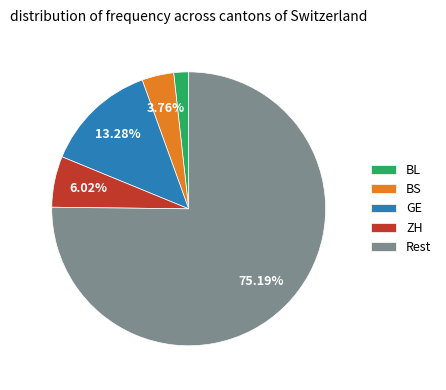

To the nearest percent, what is the difference between the largest and smallest slice percentages?

73%